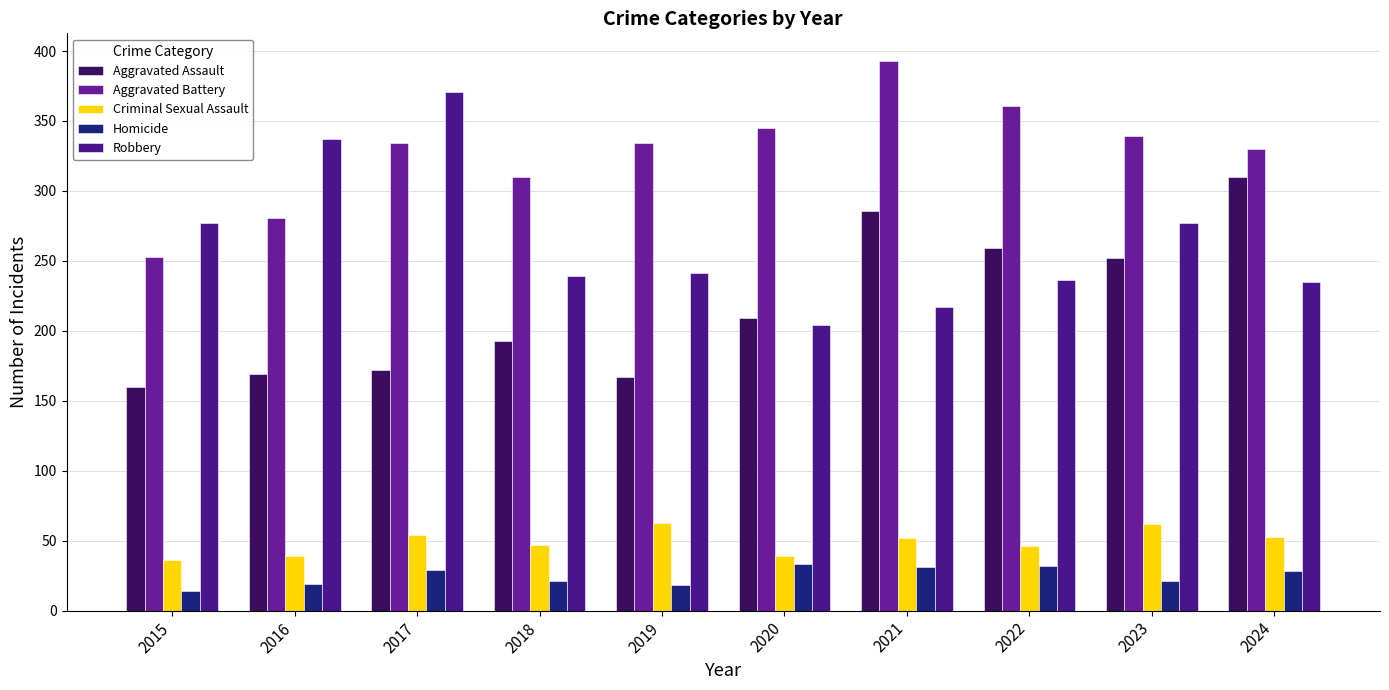

List the labels in order of Criminal Sexual Assault value, largest first.

2019, 2023, 2017, 2024, 2021, 2018, 2022, 2016, 2020, 2015